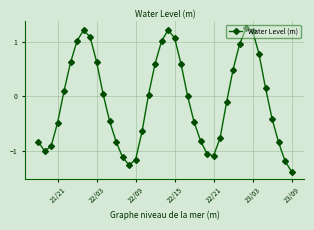

What is the difference between the second highest and minimum values?

2.6